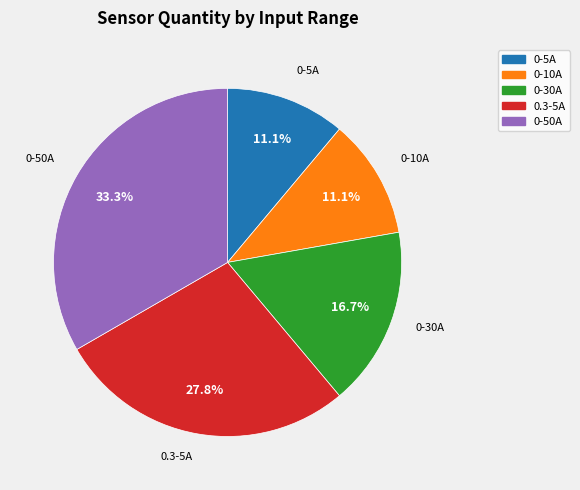

Which category has the biggest portion of the pie?

0-50A